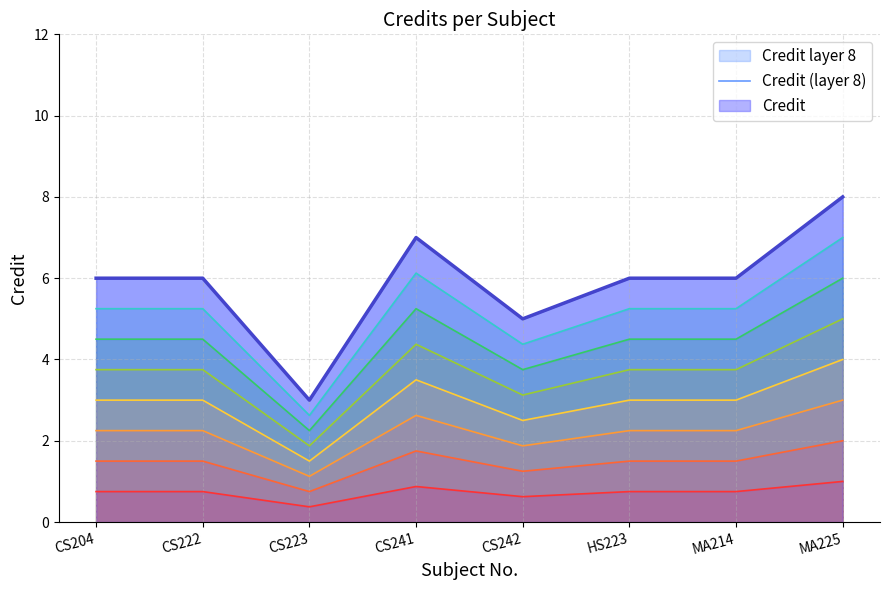

Reading left to right, transcribe all the data shown in this chart.

6	6	3	7	5	6	6	8